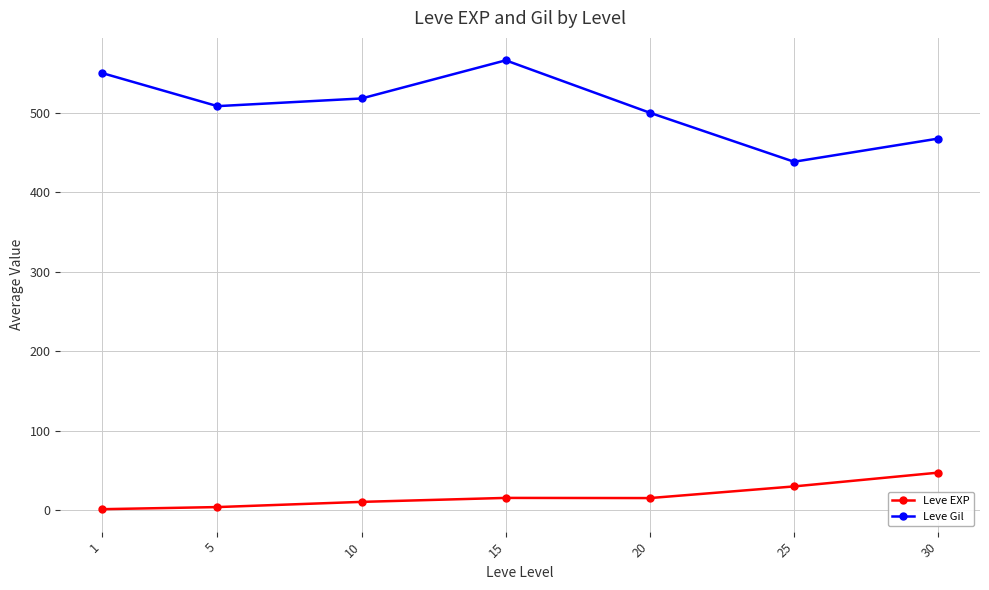

What are all the series names shown in the legend?

Leve EXP, Leve Gil